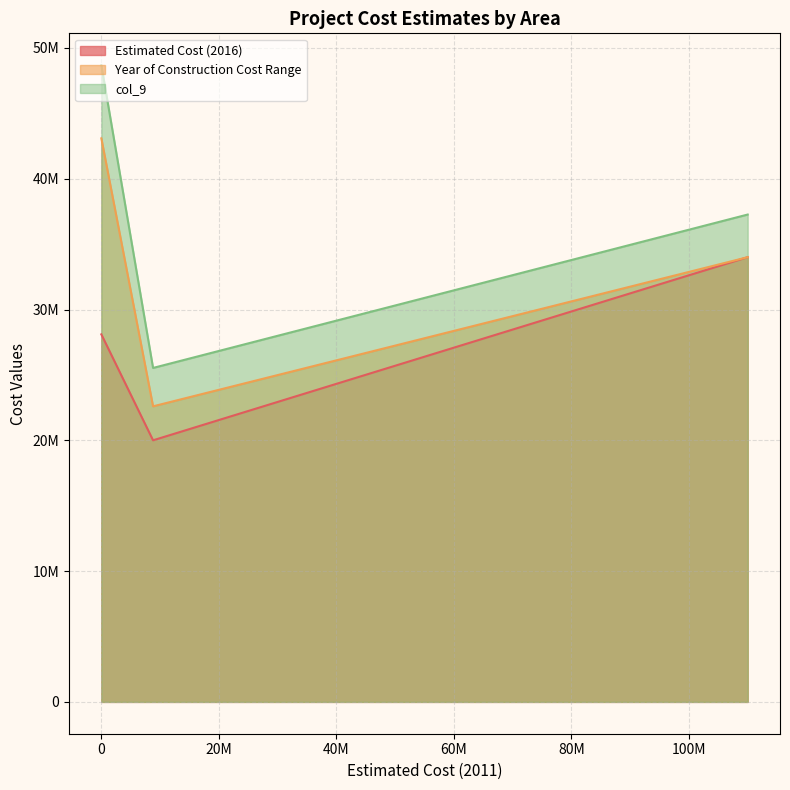

Does the chart display data point markers on the line(s)?

No